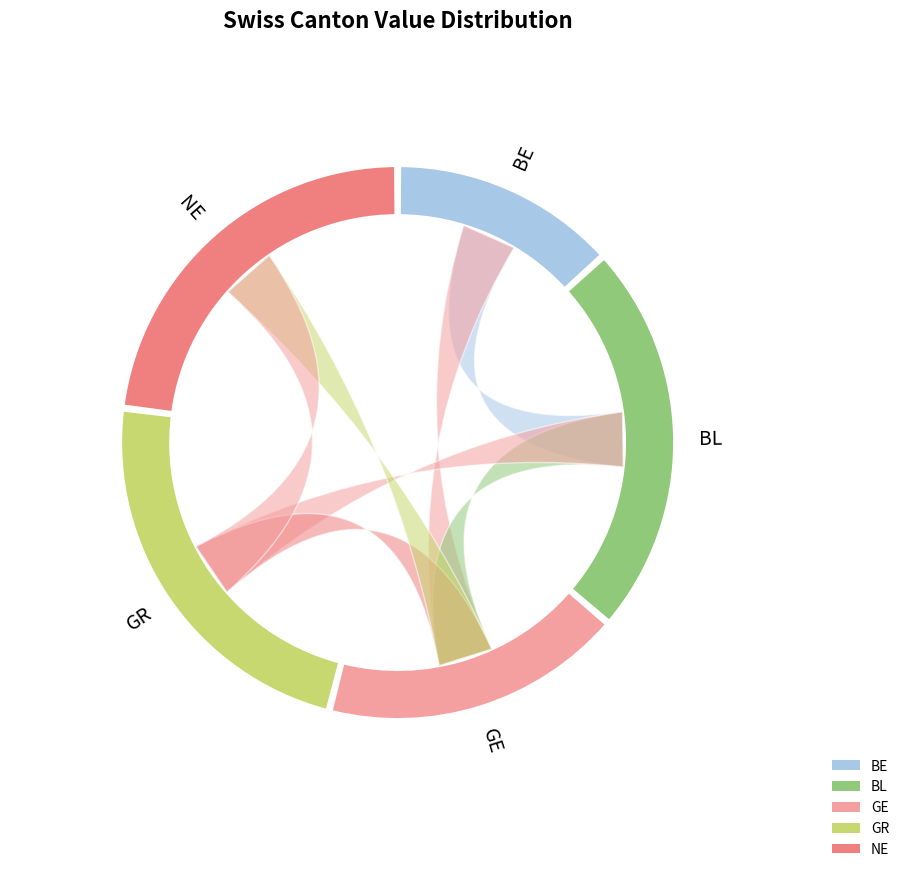

Is there a majority slice in this chart?

No